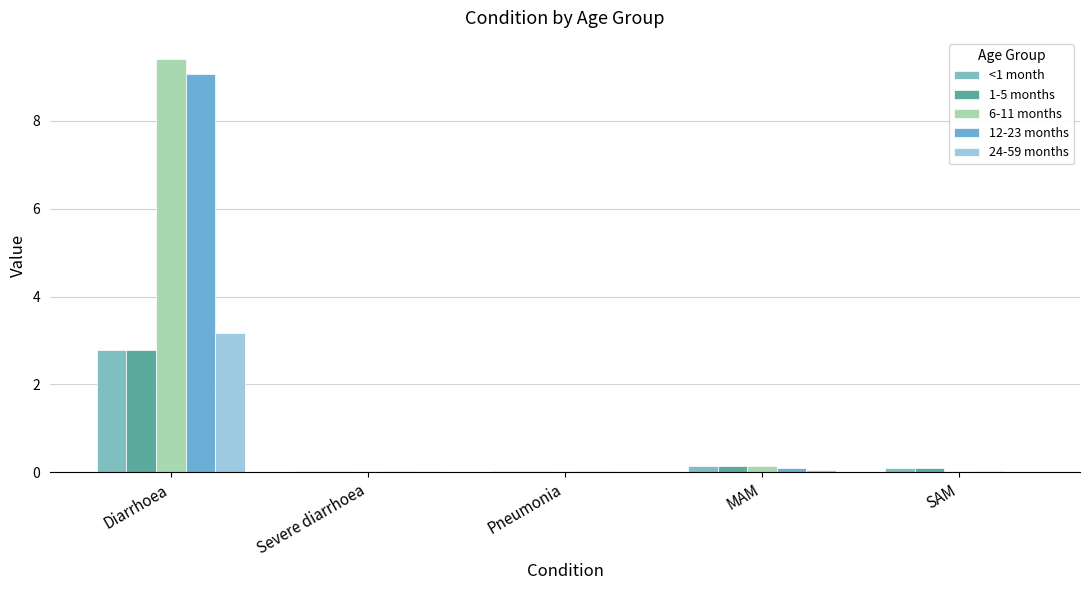

What is the greatest value displayed?

9.4